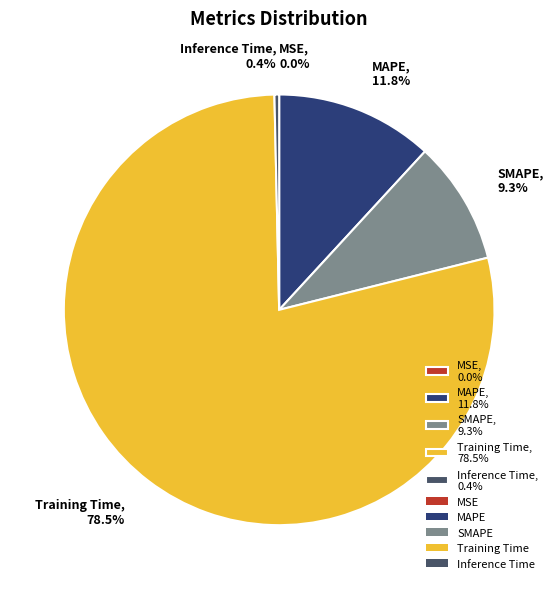

What percentage do MAPE and Inference Time together represent?

12.2%